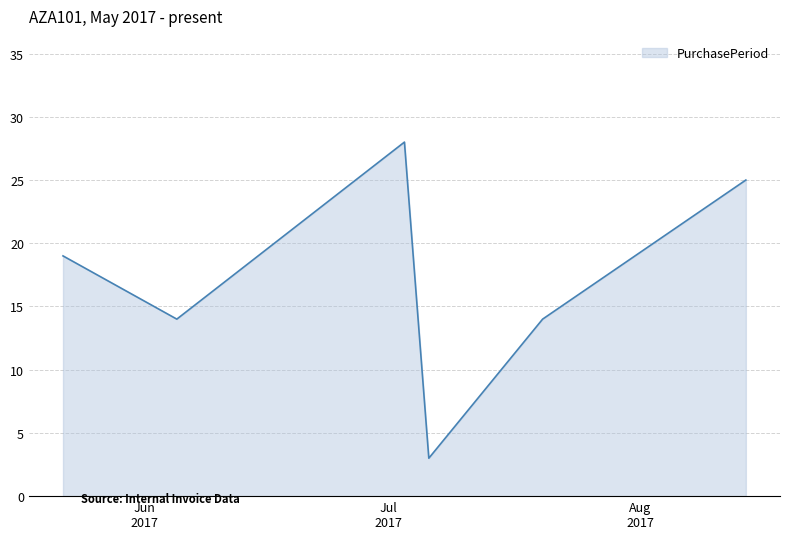

How many distinct data groups are displayed?

1